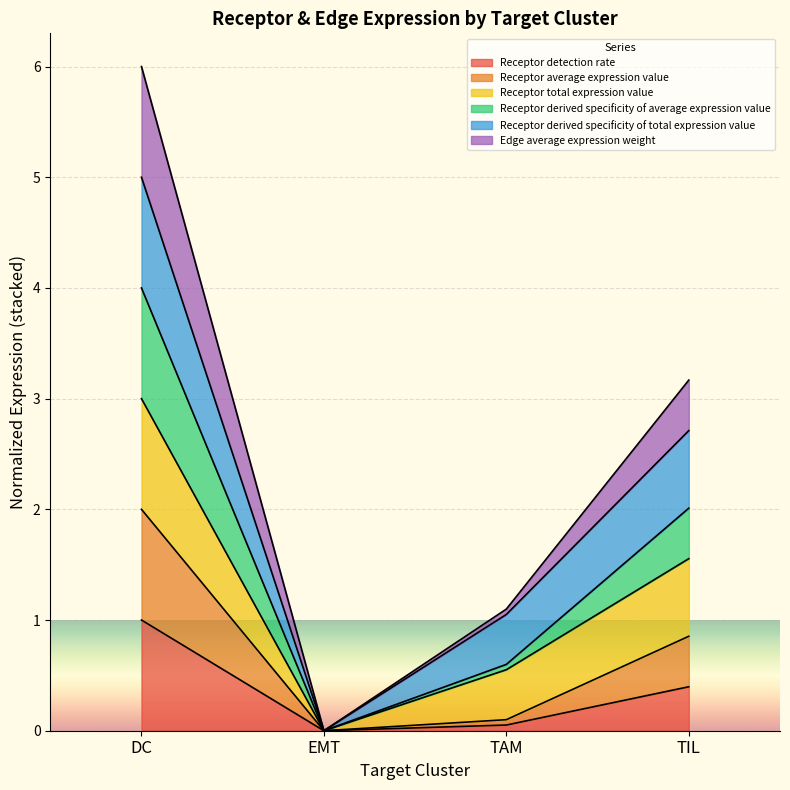

At which category does the chart reach its minimum across all series?

EMT